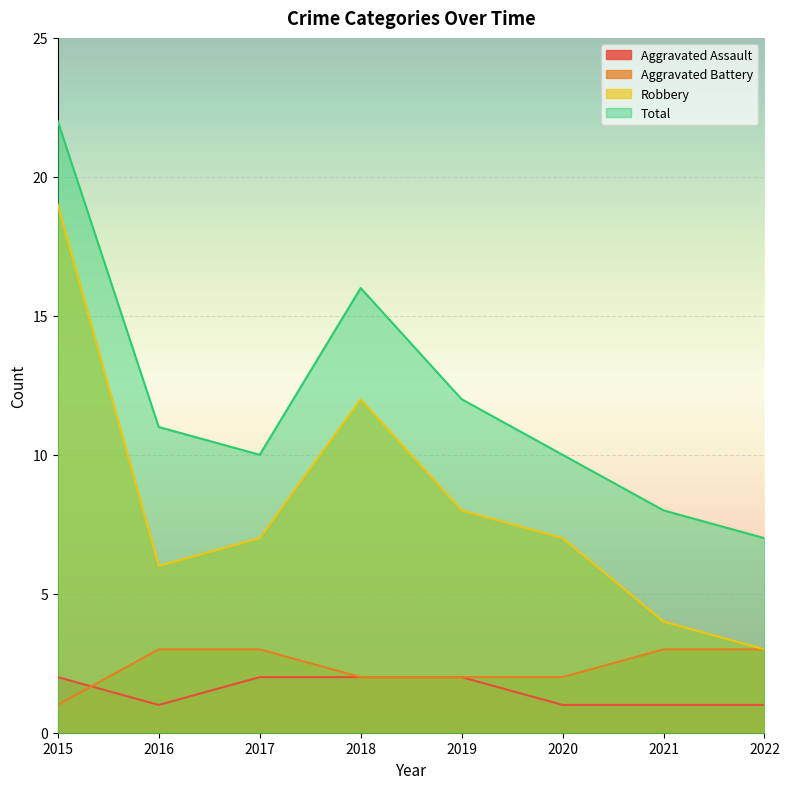

What is the value of the Aggravated Assault point at the 7th from the left?

1